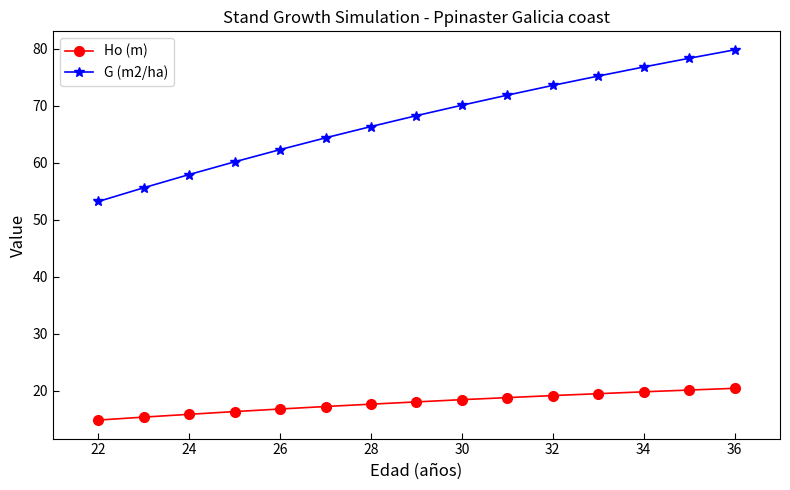

What is the value of the G (m2/ha) point at the 12th from the left?

75.2